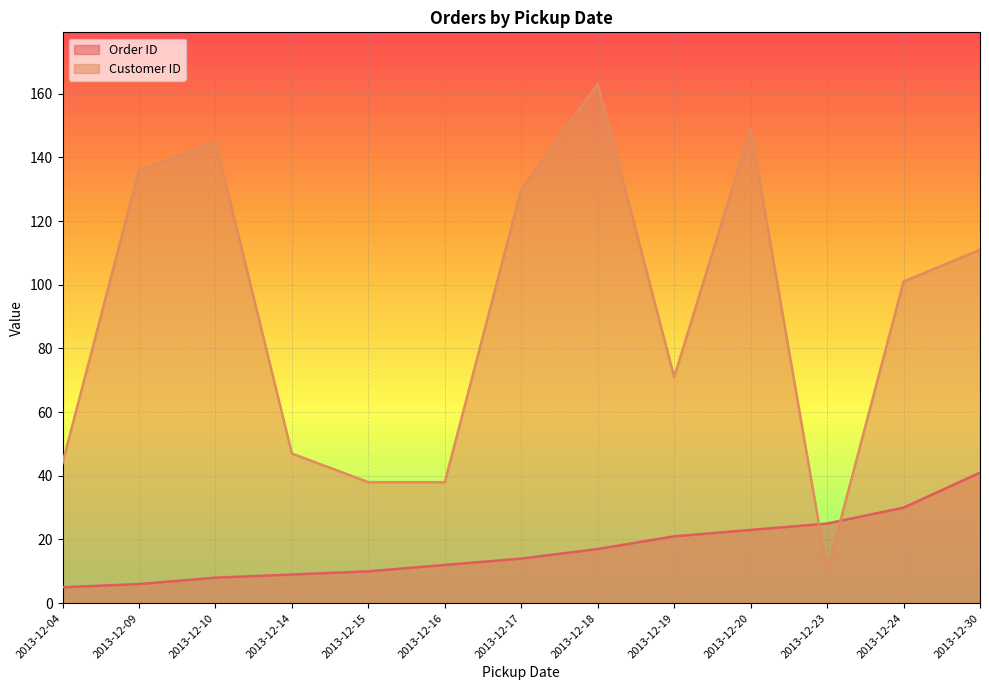

Where does the Customer ID series first go above 101?

2013-12-09